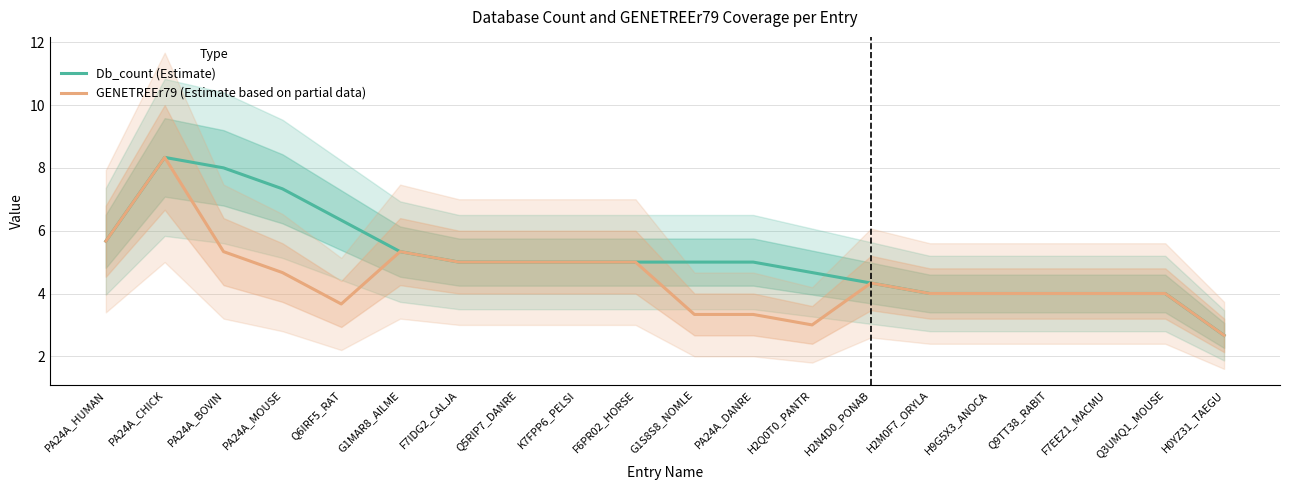

Where is the first local maximum for Db_count (Estimate)?

PA24A_CHICK